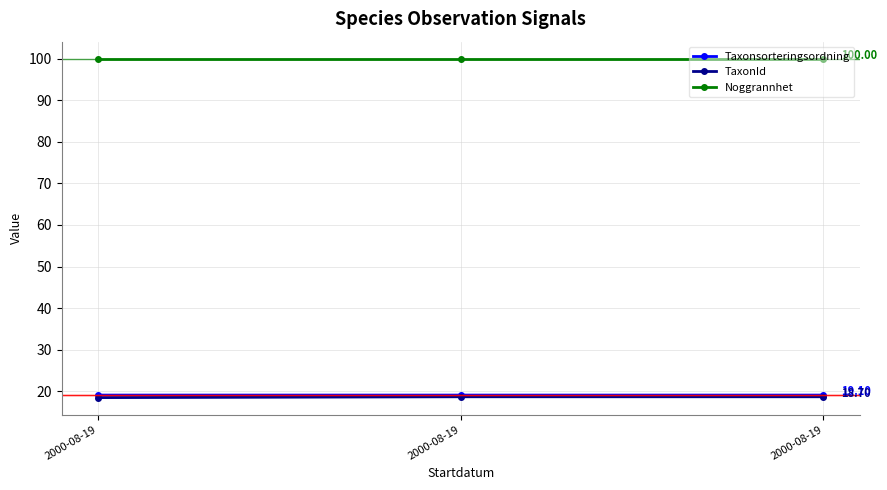

Rank the categories by TaxonId value from lowest to highest.

2000-08-19, 2000-08-19, 2000-08-19